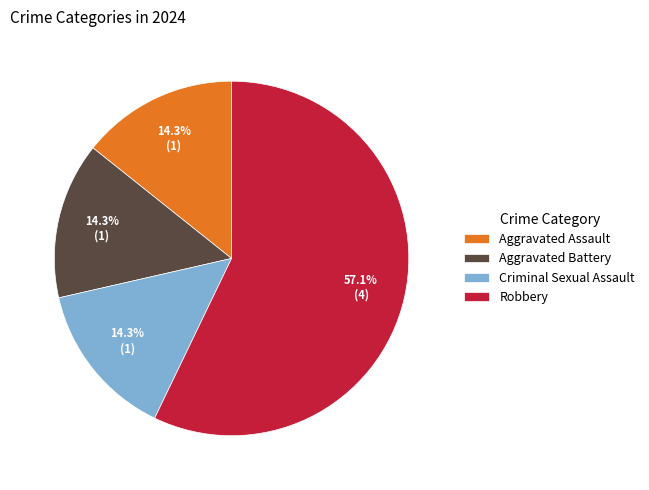

What is the ratio of the value at Robbery to the value at Criminal Sexual Assault?

4.0